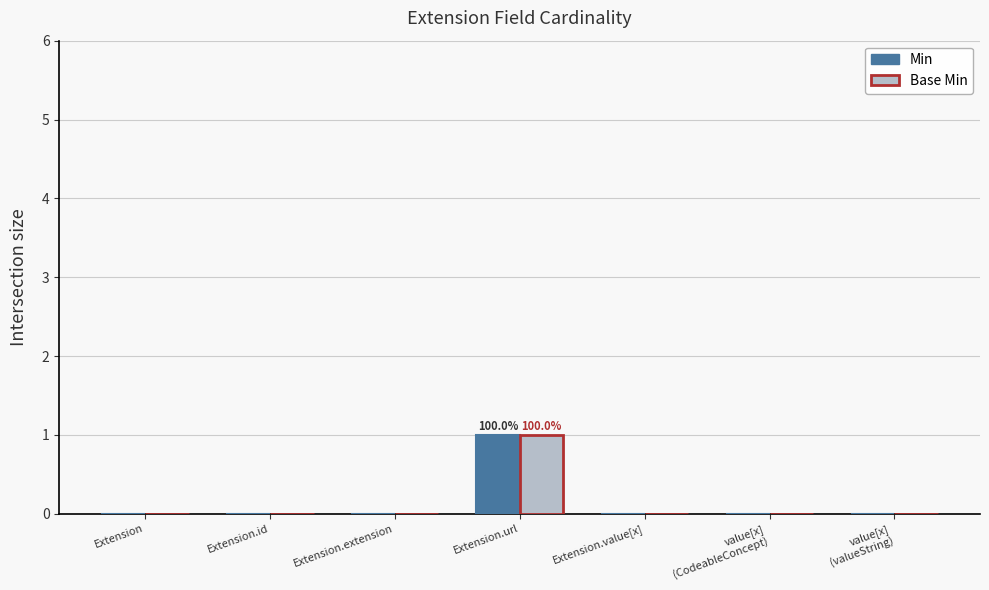

At which label does Base Min reach its peak?

Extension.url